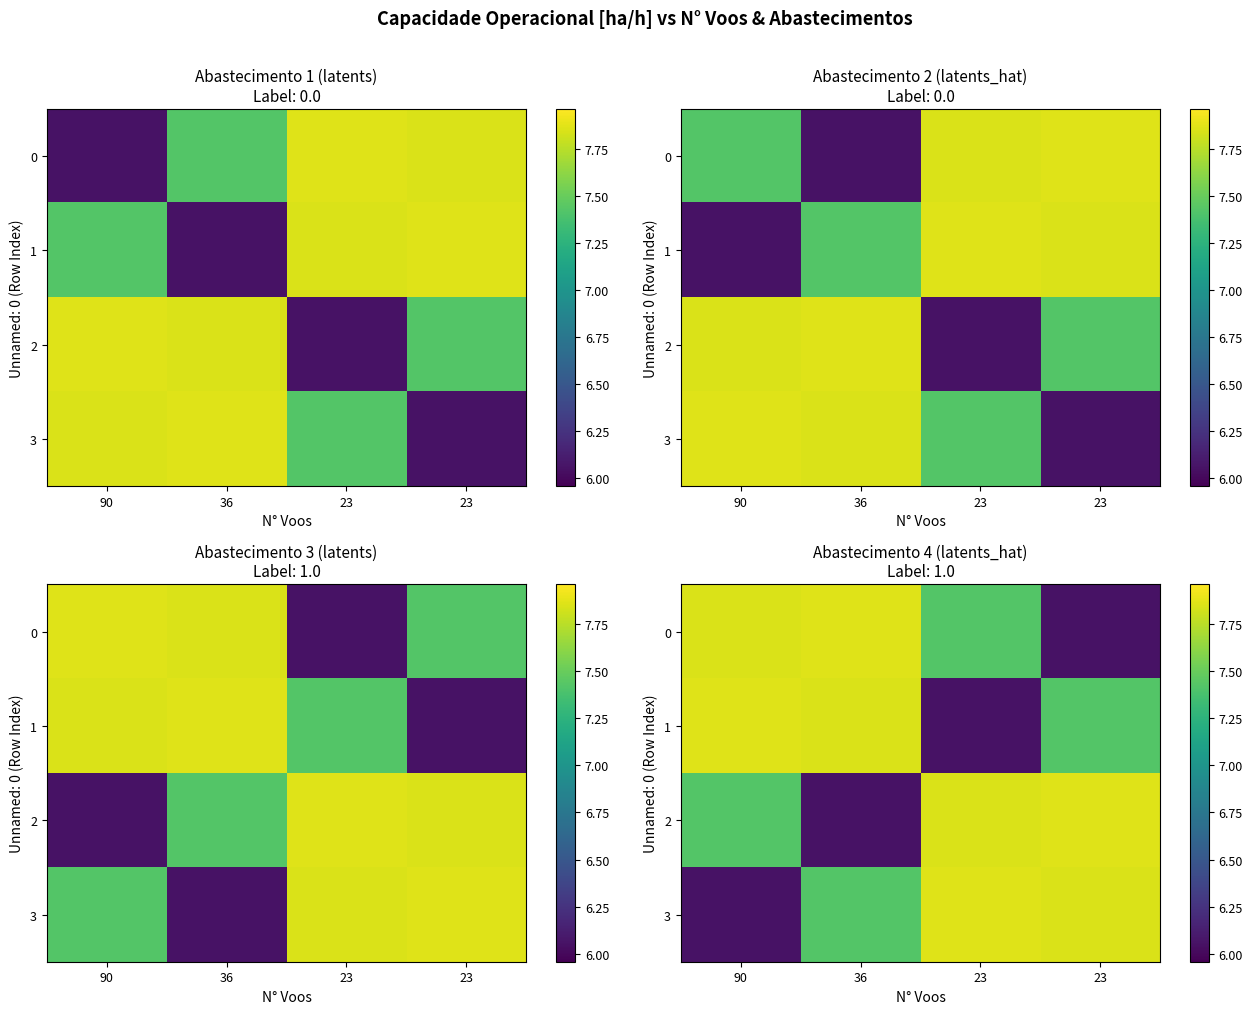

The 1 series shows 13.6 at 36. True or false?

False